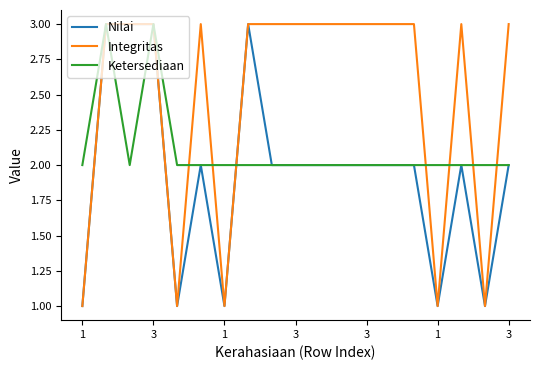

What is the maximum value shown in the chart?

3